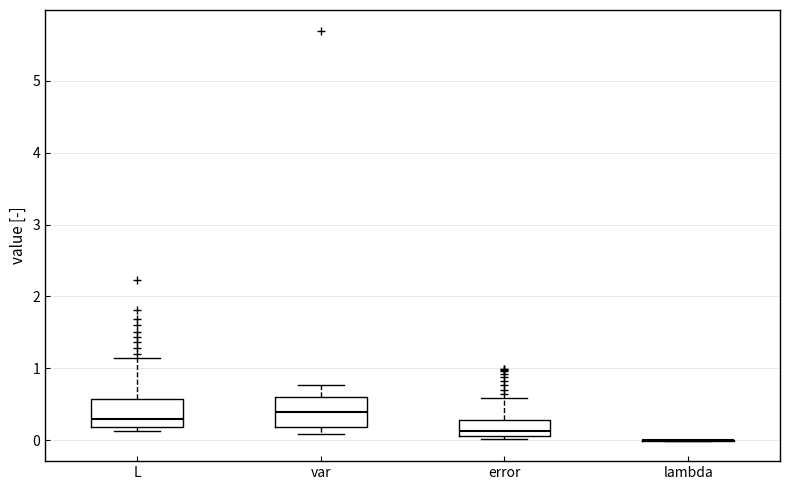

Reading left to right, transcribe this box plot: for each box, give where its median line is, the range the box spans, and where its two whiskers end, as read against the y-axis. The values are not printed on the chart, so give them approximately, as read against the axis.

L: median 0.3, box 0.2 to 0.6, whiskers 0.1 to 1.1
var: median 0.4, box 0.2 to 0.6, whiskers 0.1 to 0.8
error: median 0.1 (just above the box's lower edge), box 0.1 to 0.3, whiskers 0.0 to 0.6
lambda: box collapsed to a line at 0.0, whiskers 0.0 to 0.0